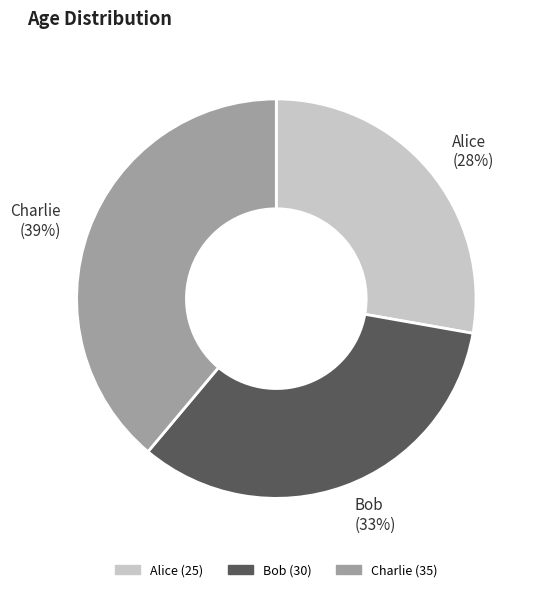

Approximately how many times larger is the value at Bob compared to Alice?

1.2